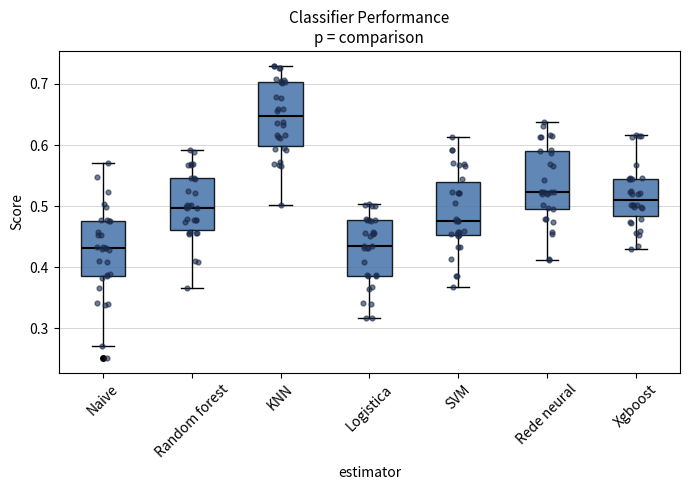

Reading left to right, transcribe this box plot: for each box, give where its median line is, the range the box spans, and where its two whiskers end, as read against the y-axis. The values are not printed on the chart, so give them approximately, as read against the axis.

Naive: median 0.43, box 0.39 to 0.48, whiskers 0.27 to 0.57
Random forest: median 0.50, box 0.46 to 0.55, whiskers 0.37 to 0.59
KNN: median 0.65, box 0.60 to 0.70, whiskers 0.50 to 0.73
Logistica: median 0.43, box 0.39 to 0.48, whiskers 0.32 to 0.50
SVM: median 0.48, box 0.45 to 0.54, whiskers 0.37 to 0.61
Rede neural: median 0.52, box 0.50 to 0.59, whiskers 0.41 to 0.64
Xgboost: median 0.51, box 0.48 to 0.54, whiskers 0.43 to 0.62